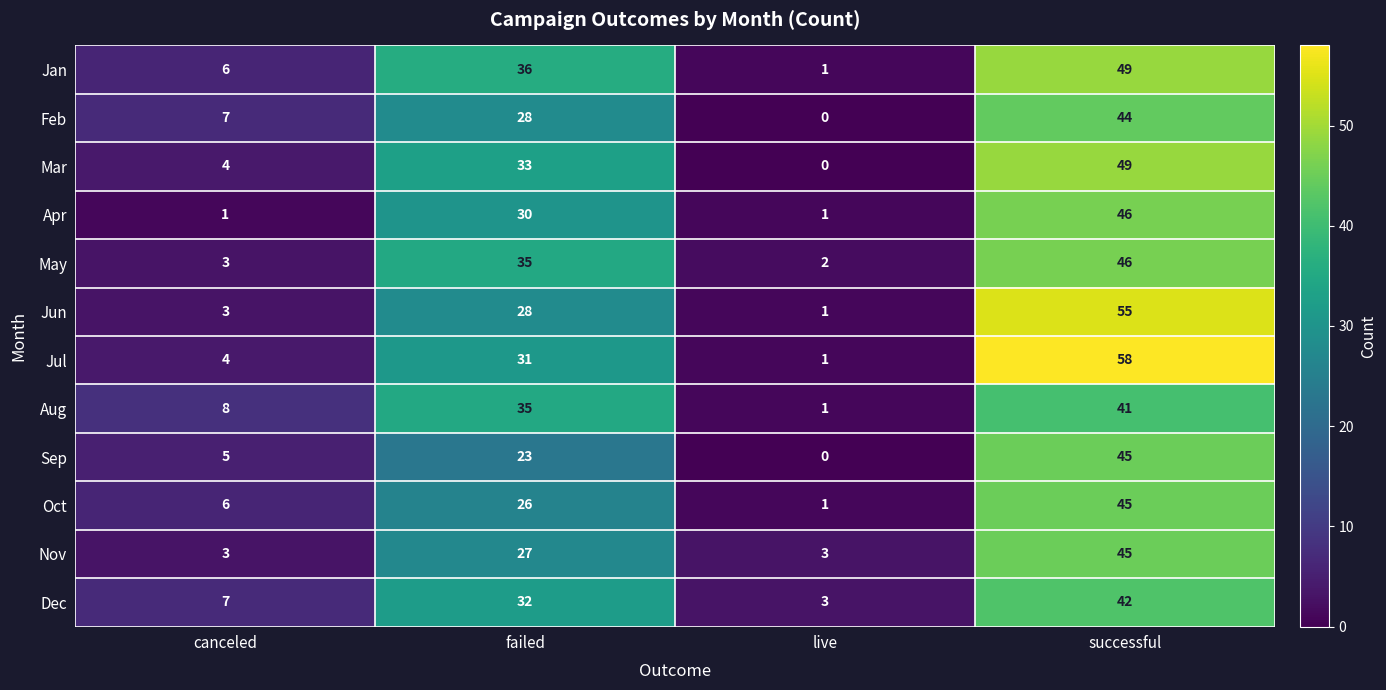

The Feb series shows 44 at successful. True or false?

True